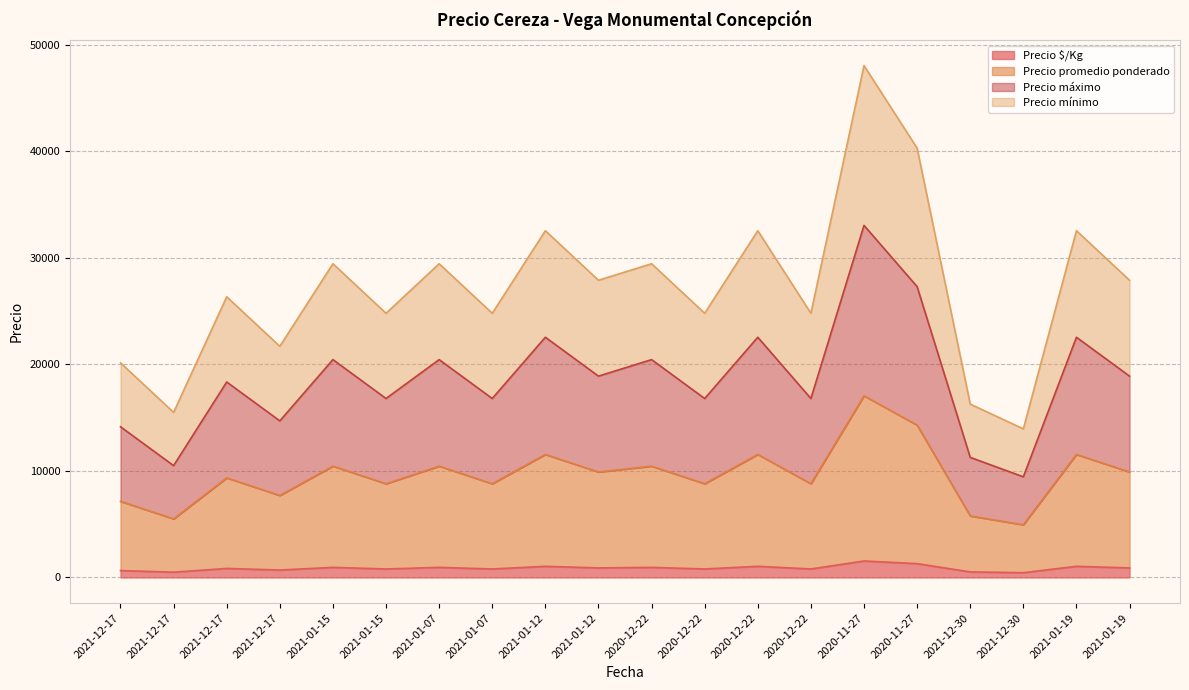

At which category is the sum across all series the highest?

2020-11-27